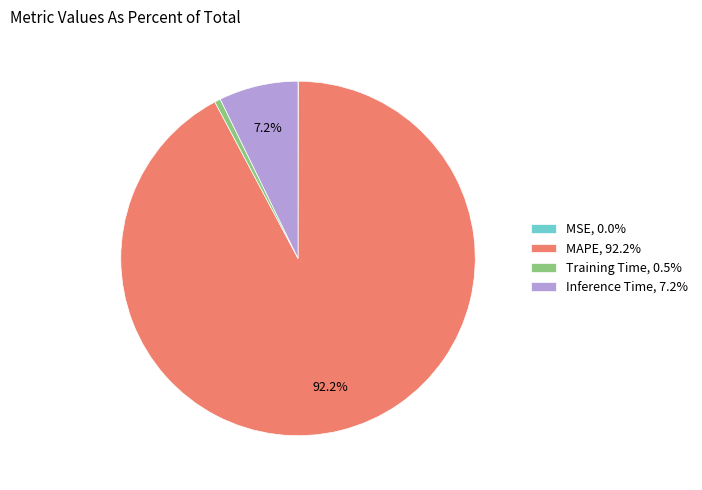

To the nearest percent, what portion does MAPE represent?

92%